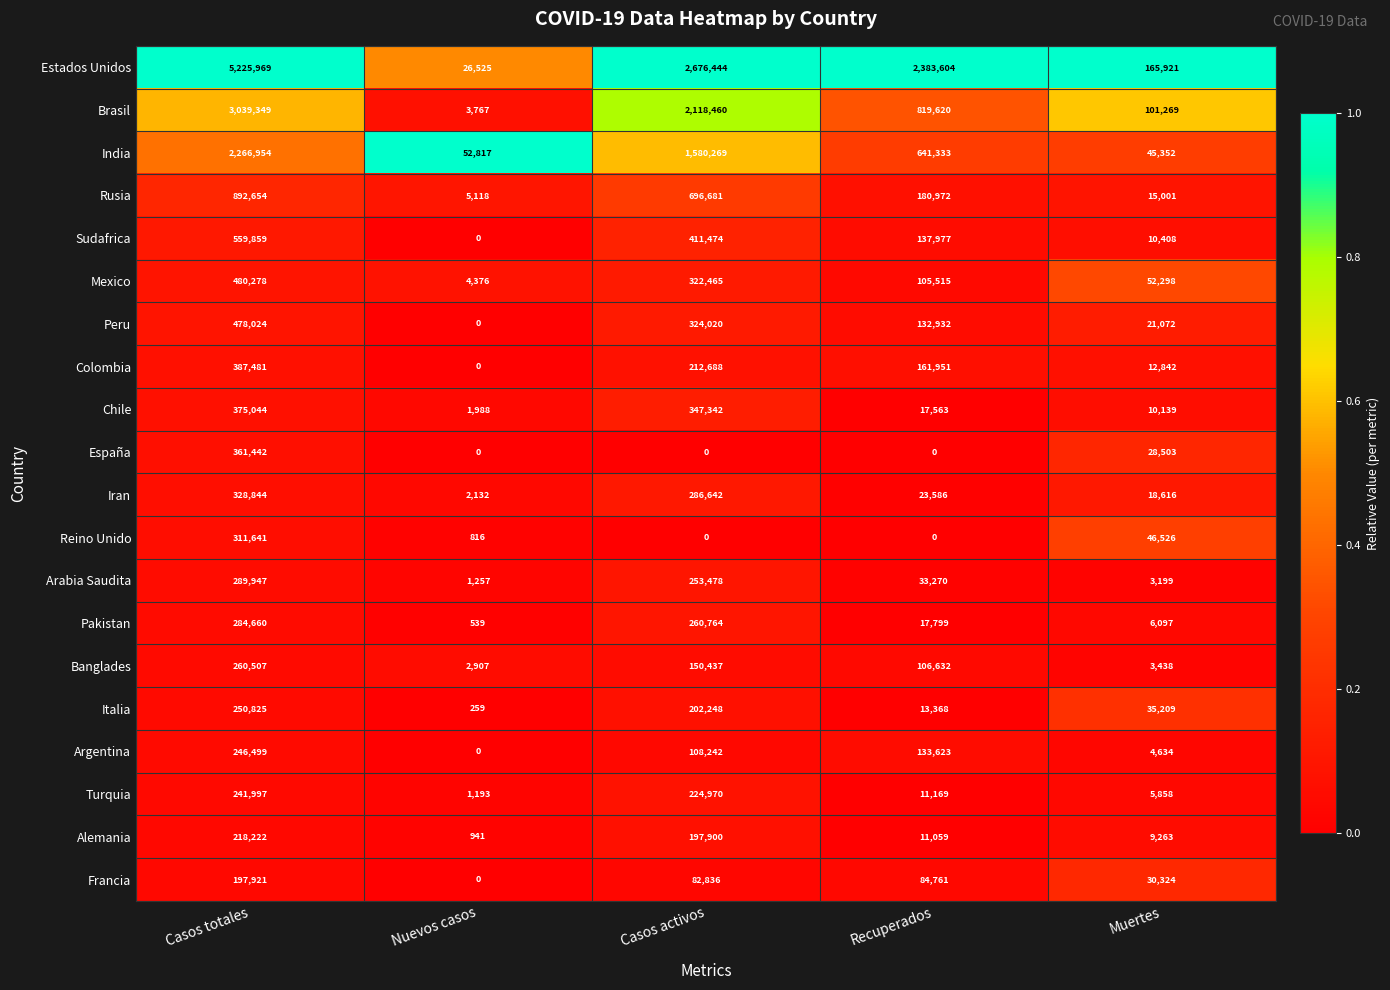

Which series has the widest spread of values?

Estados Unidos